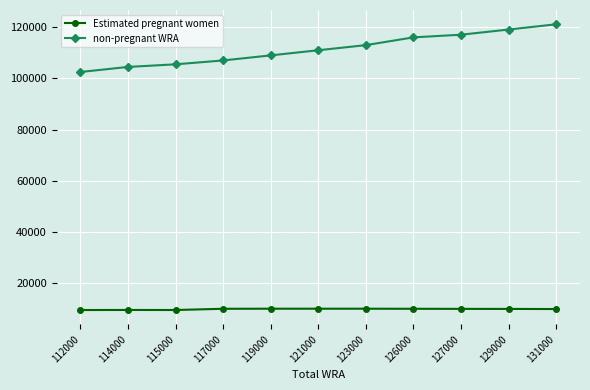

What is the total value across all series at 117000?

117000.0